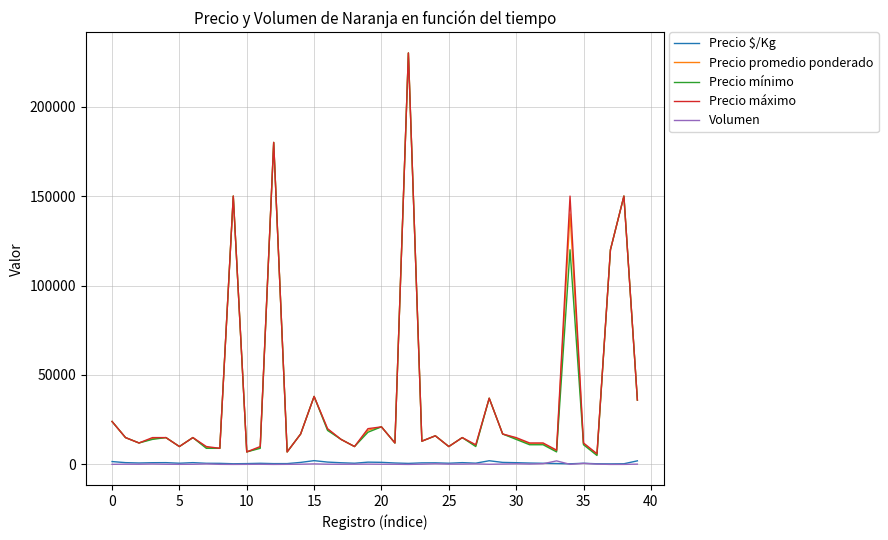

True or false: Volumen and Precio promedio ponderado cross at least once.

False